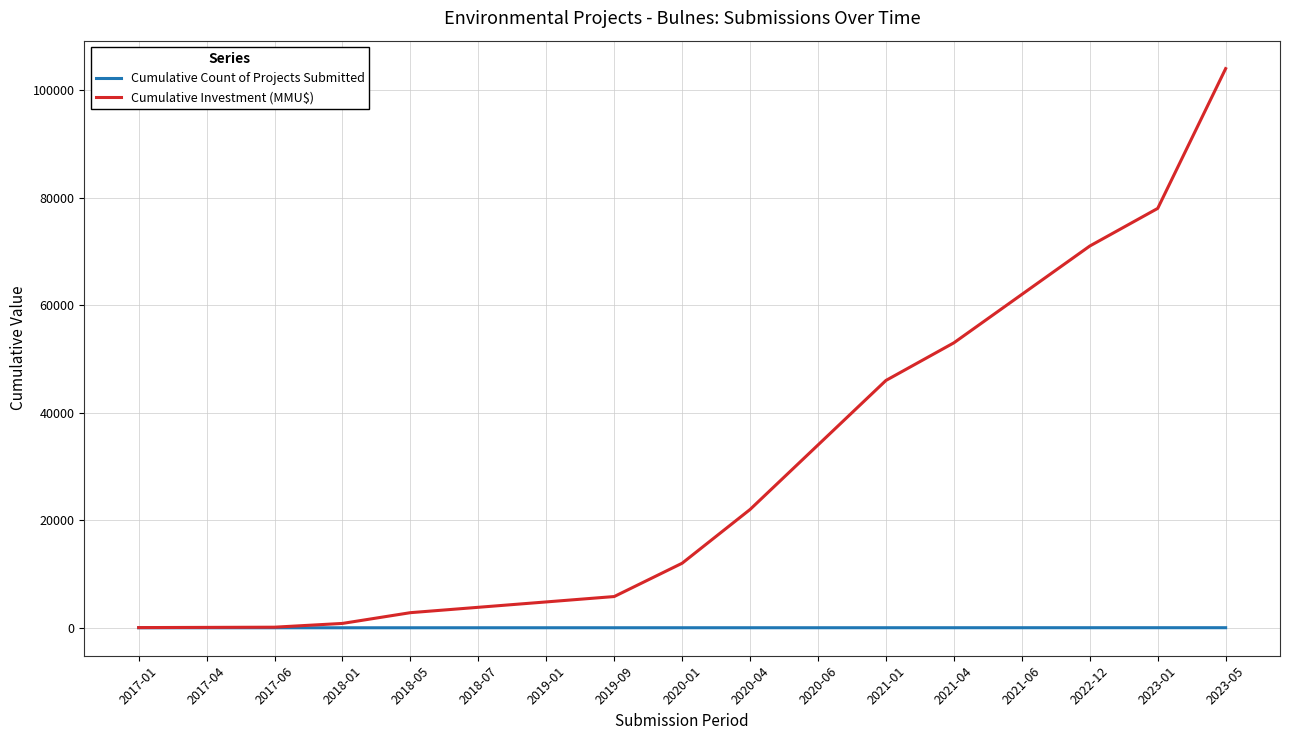

At which label does Cumulative Investment (MMU$) reach its peak?

2023-05